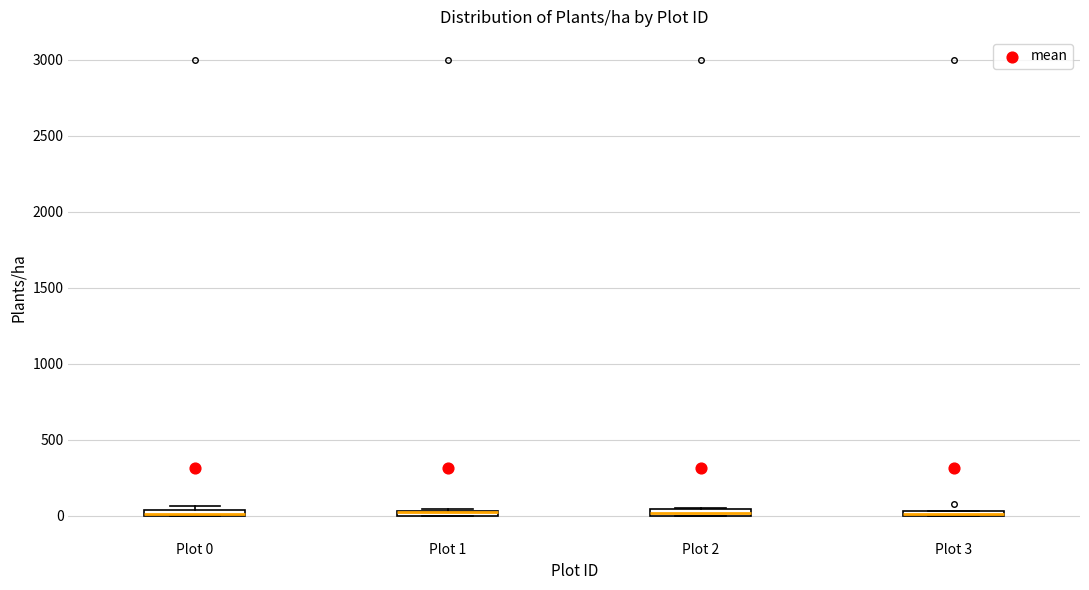

Where is the lower edge of the box for Plot 1 on the y-axis? The values are not printed on the chart, so give them approximately, as read against the axis.

0